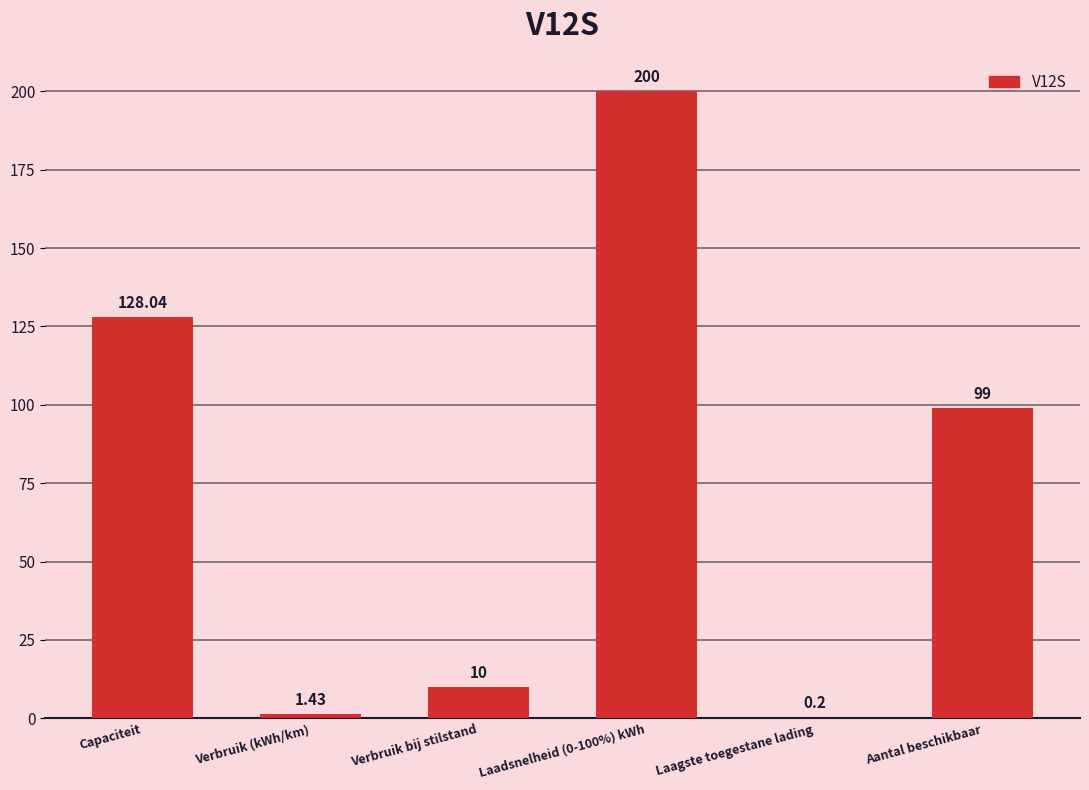

Is it true that the value at Aantal beschikbaar is 99.0?

True